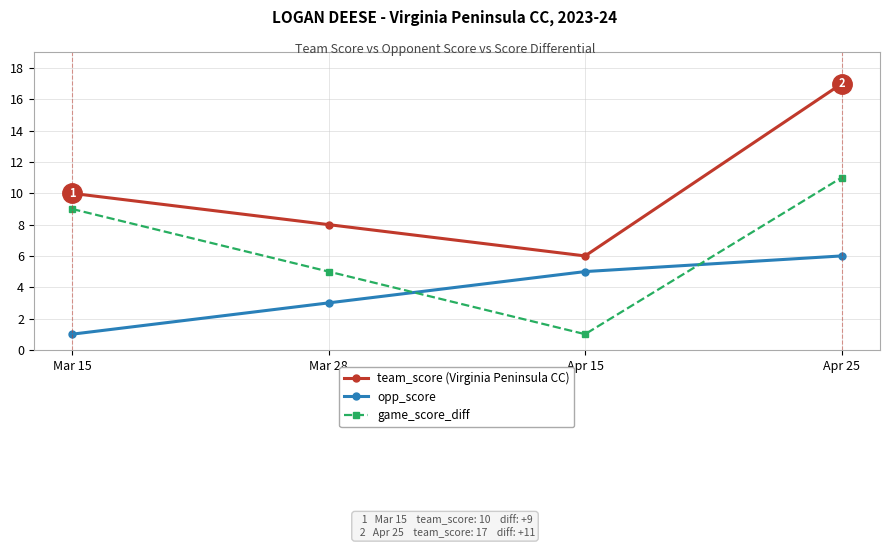

What is the maximum value shown in the chart?

17